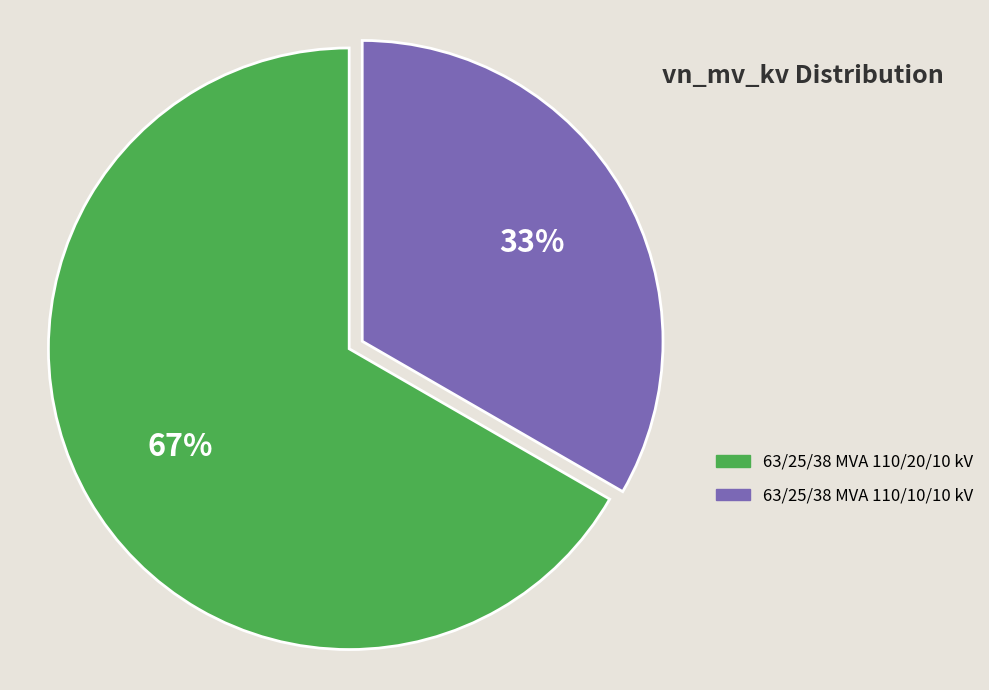

Does 63/25/38 MVA 110/20/10 kV account for over 50% of the chart?

Yes